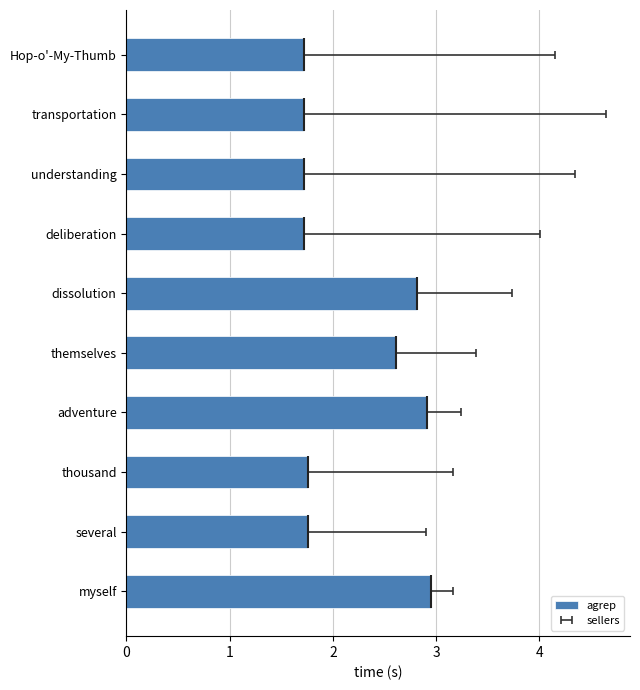

What is the greatest value displayed?

2.9